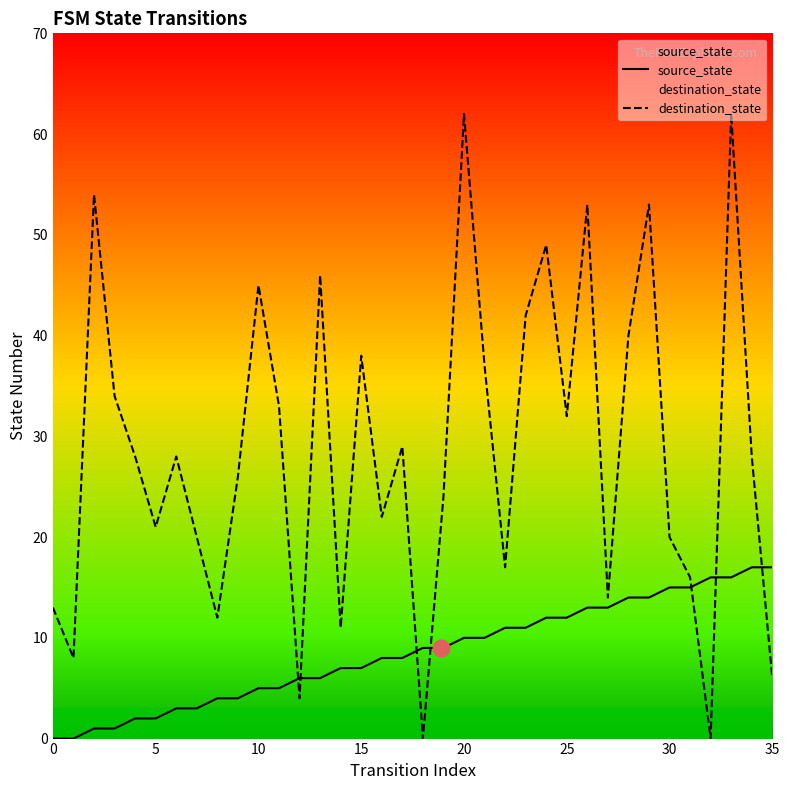

How many interior local peaks does the destination_state series have?

11